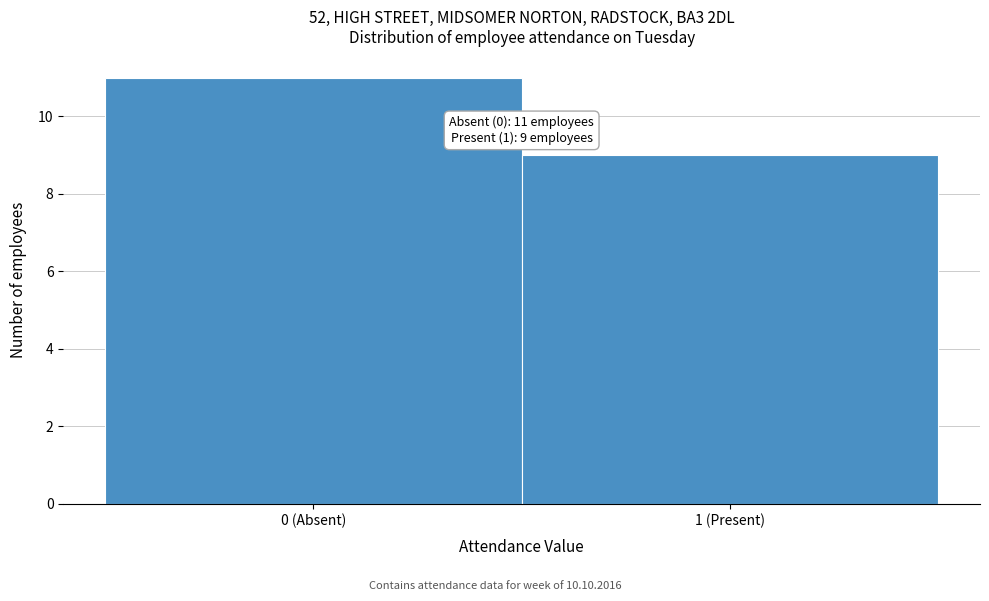

Reading left to right, transcribe all the data shown in this chart.

0 (Absent)=11	1 (Present)=9